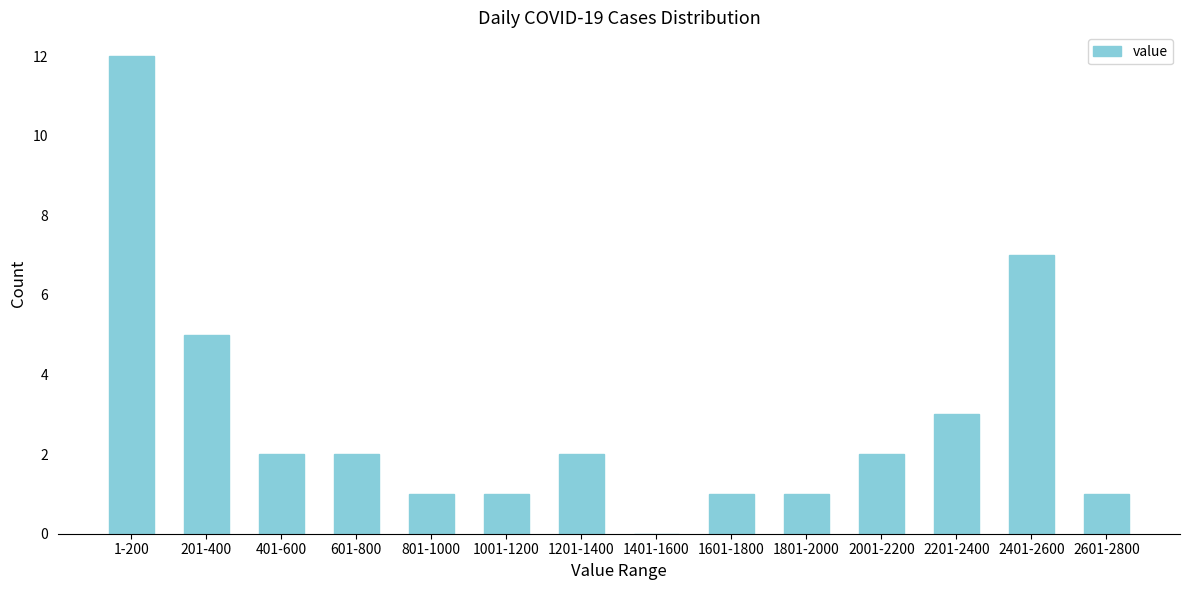

Reading left to right, extract all data points from this chart.

1-200=12	201-400=5	401-600=2	601-800=2	801-1000=1	1001-1200=1	1201-1400=2	1401-1600=0	1601-1800=1	1801-2000=1	2001-2200=2	2201-2400=3	2401-2600=7	2601-2800=1